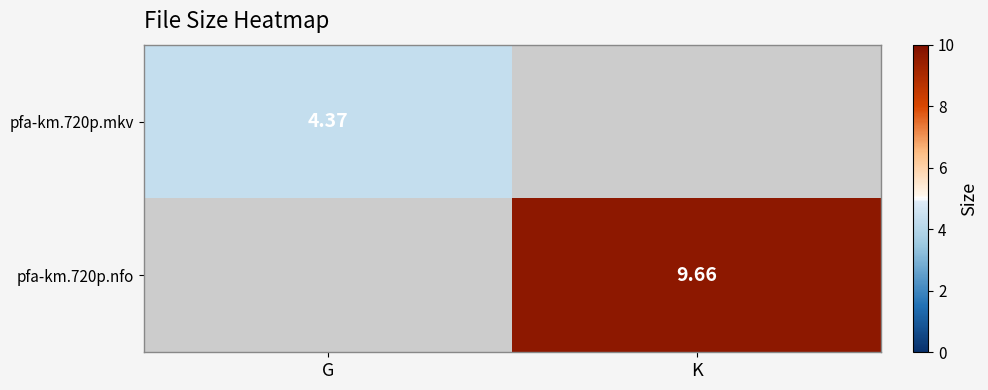

Is the value of pfa-km.720p.mkv at G greater than the value of pfa-km.720p.nfo at K?

No